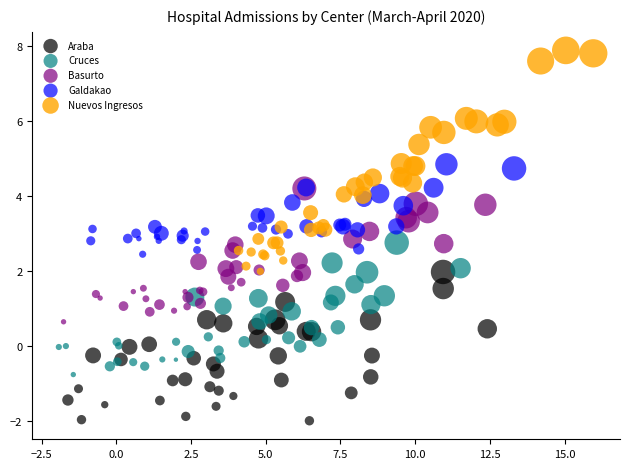

Which series contains the lowest Y value?

Araba